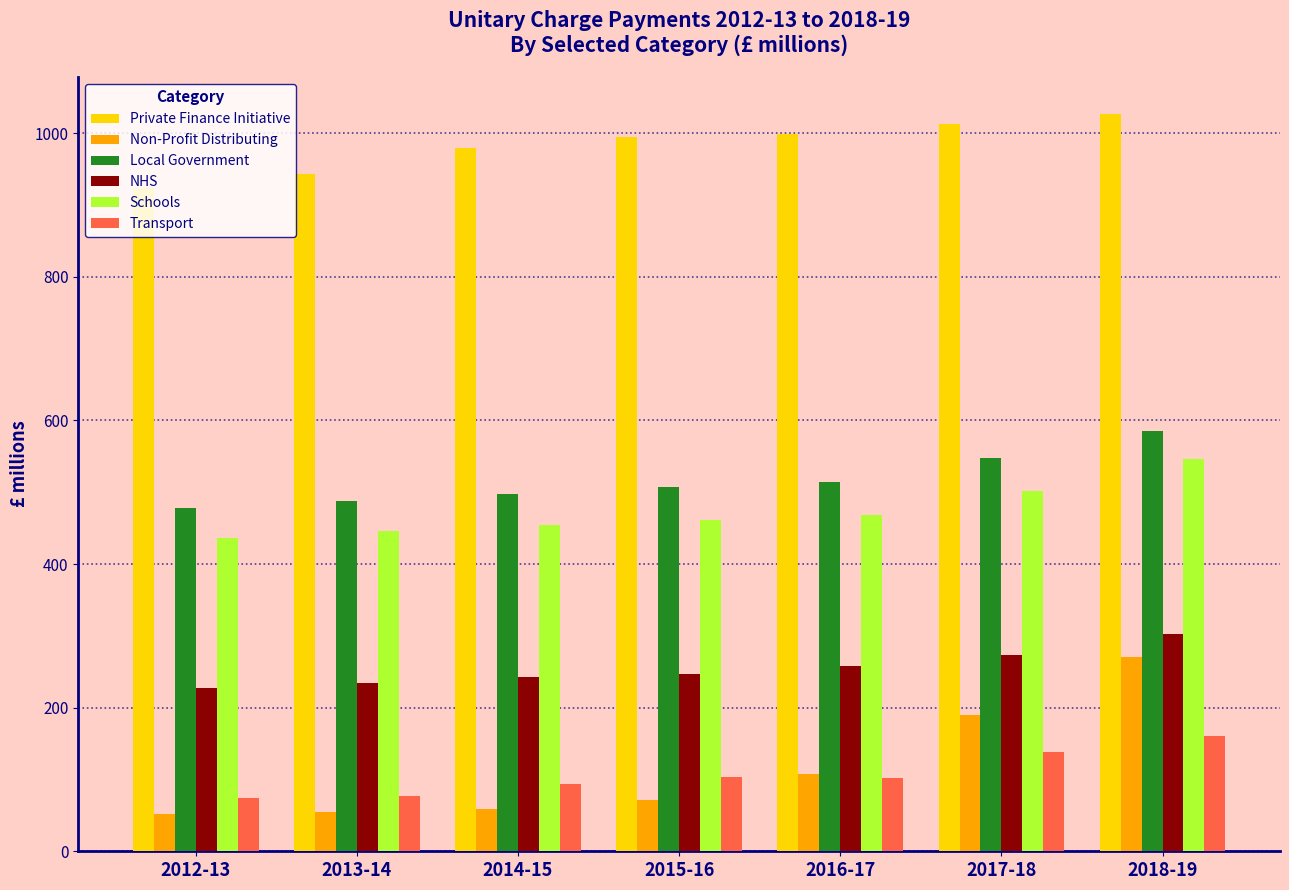

What is the greatest value displayed?

1027.1